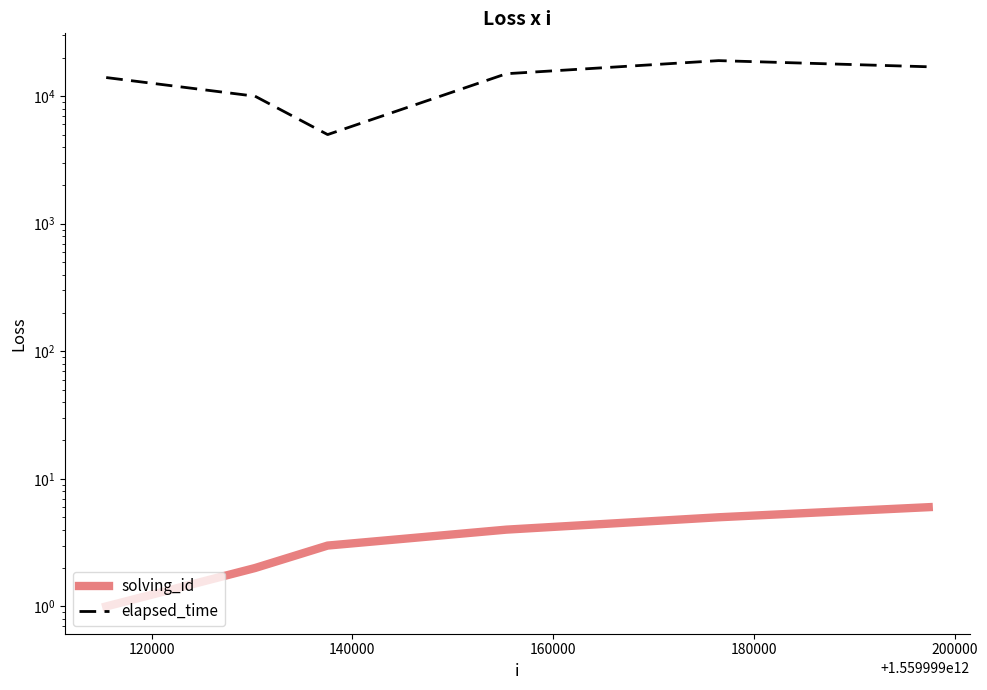

What is the sum of all solving_id values?

21